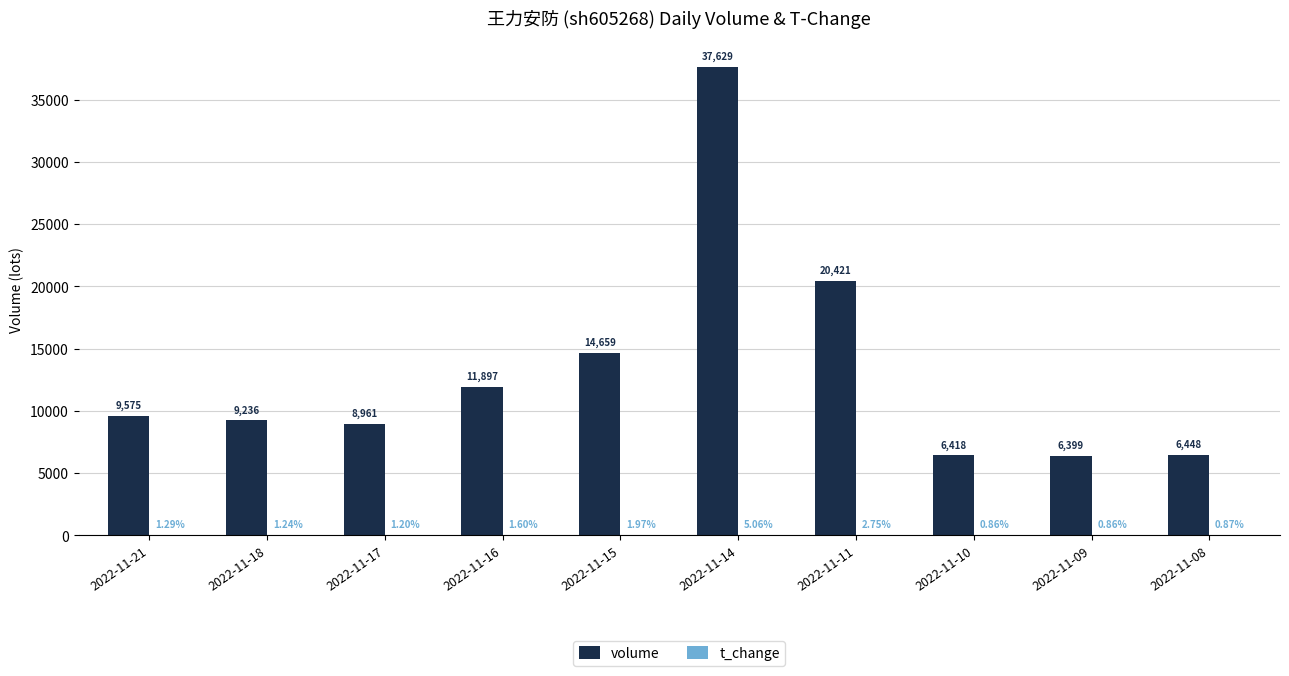

At which category is the sum across all series the highest?

2022-11-14